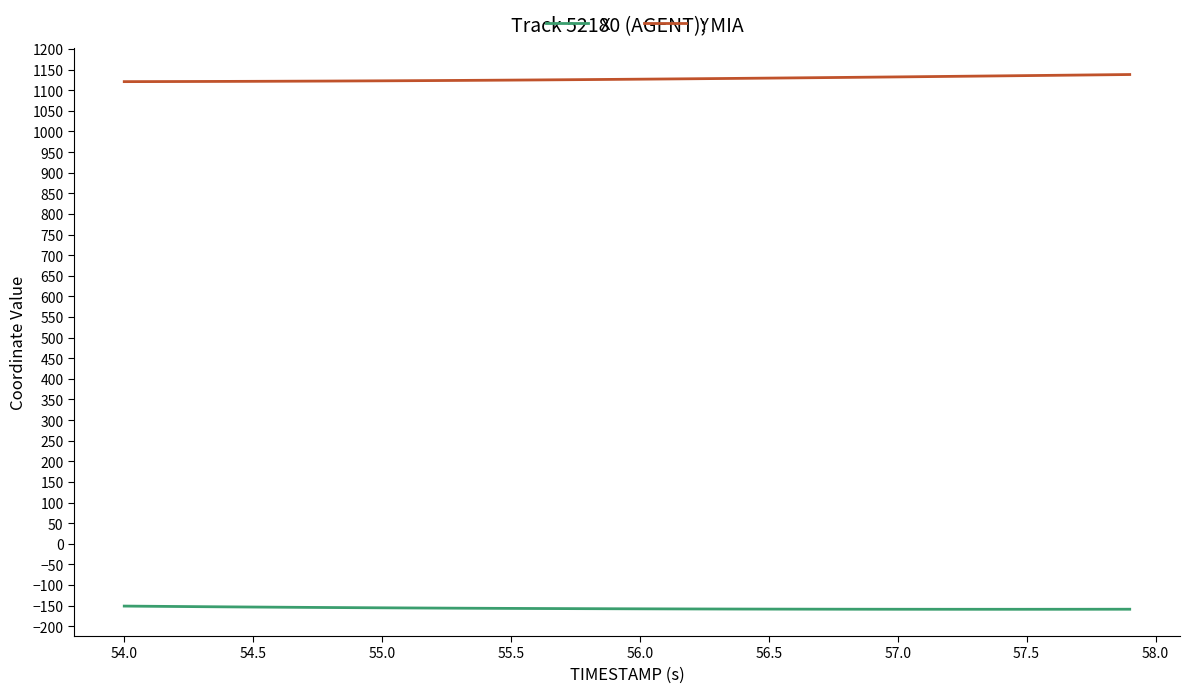

What is the maximum value shown in the chart?

1138.1